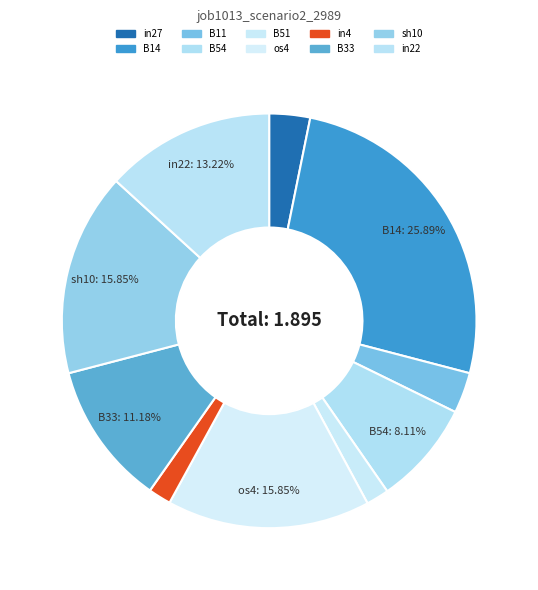

Count the number of slices in the pie.

10